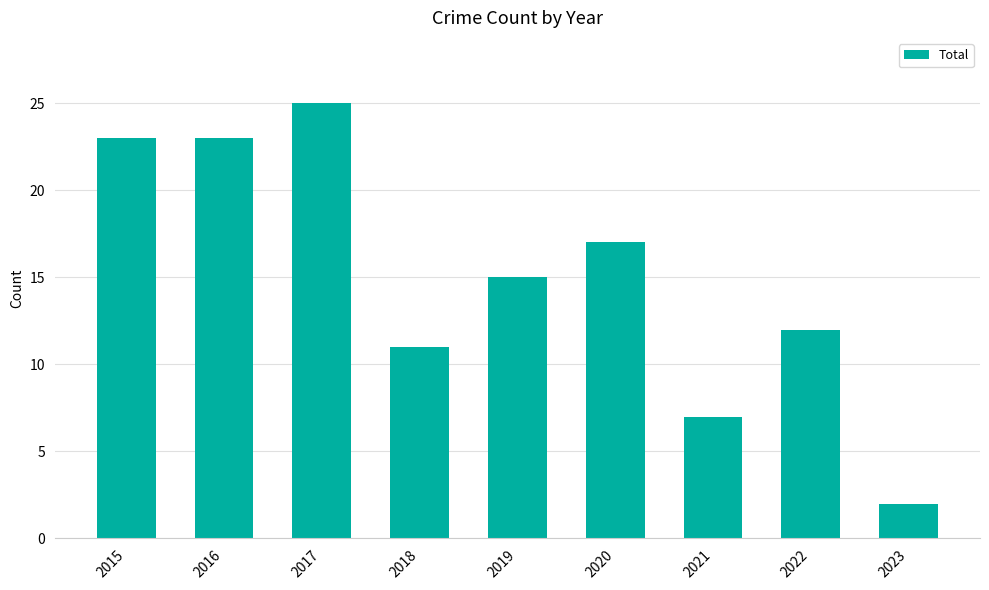

Is it true that the value at 2023 is 2?

True